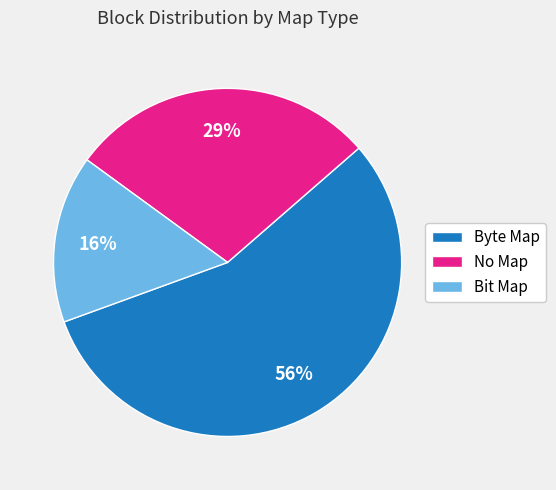

To the nearest percent, what is the combined percentage of Byte Map and No Map?

84%